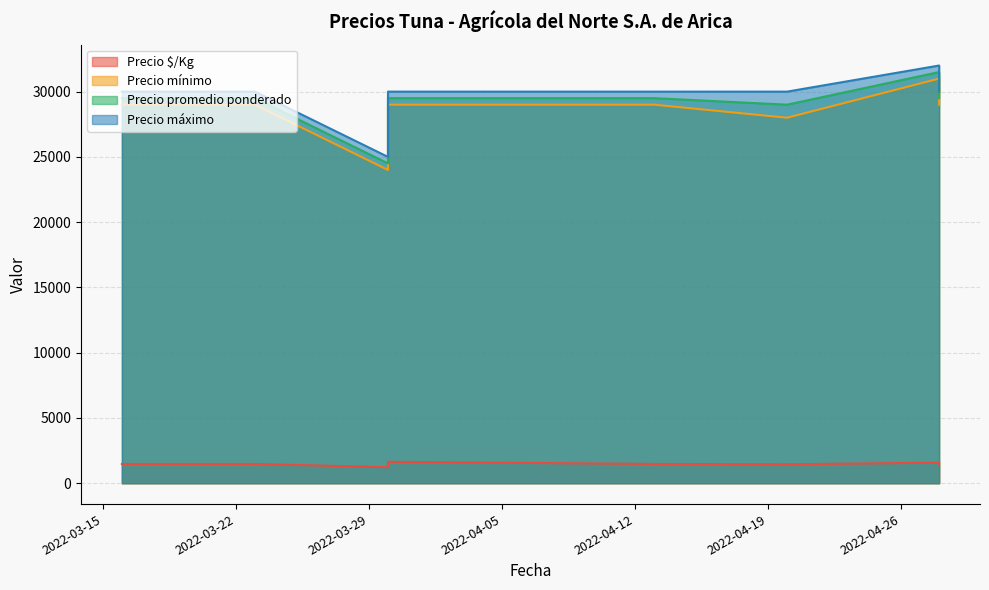

What is the label of the 7th point from the left?

2022-04-28